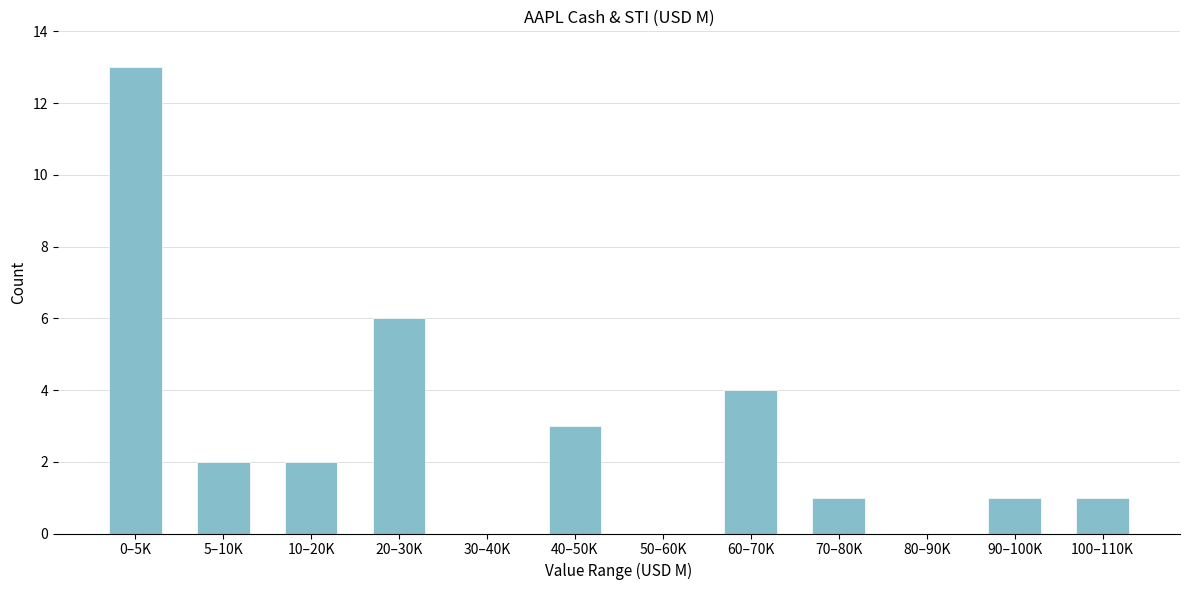

Reading left to right, what are all the values shown in this chart?

0–5K=13	5–10K=2	10–20K=2	20–30K=6	30–40K=0	40–50K=3	50–60K=0	60–70K=4	70–80K=1	80–90K=0	90–100K=1	100–110K=1